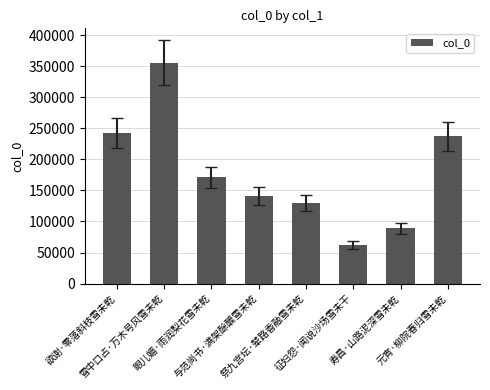

What is the ratio of the value at 元宵·柳院春归雪未乾 to the value at 祭九宫坛·辇路香融雪未乾?

1.8